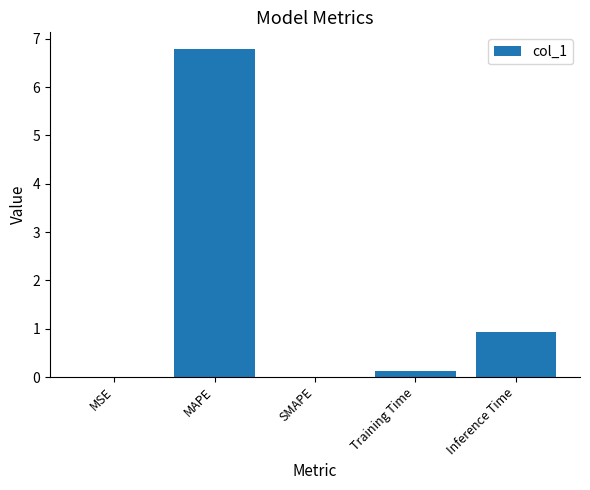

What is the sum of the values at MSE and Inference Time?

0.9